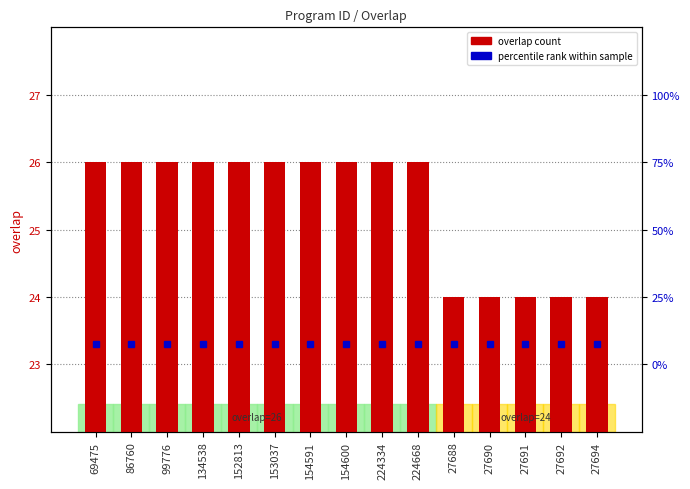

The chart shows a value of 24 at 27694. True or false?

True